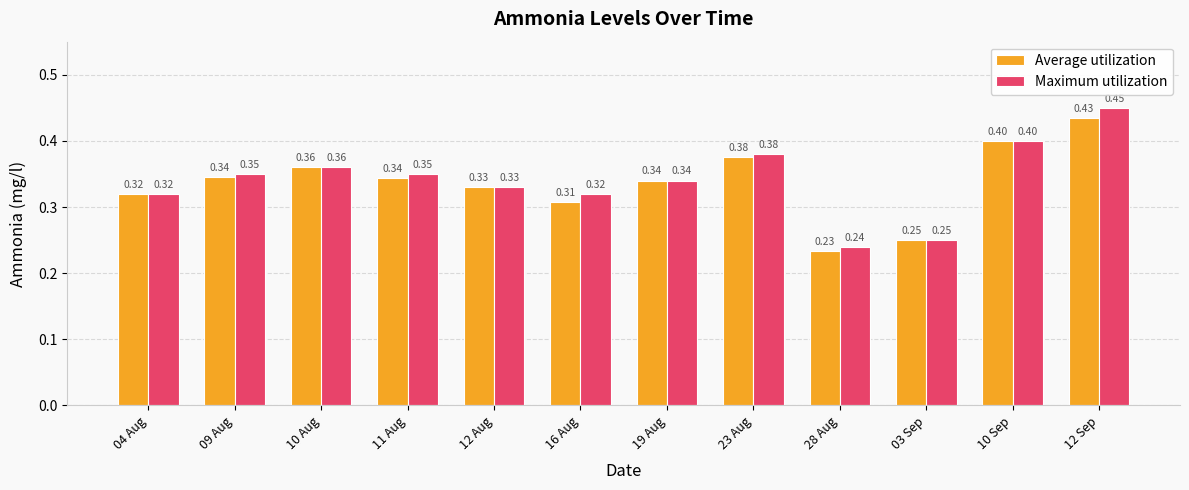

What is the sum of the Maximum utilization values at 23 Aug and 19 Aug?

0.7